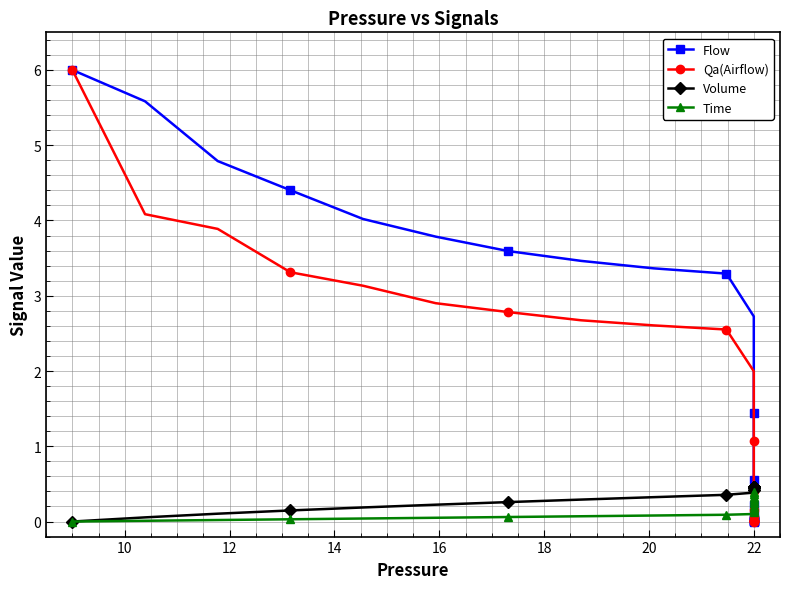

Which series has the largest total across all categories?

Flow